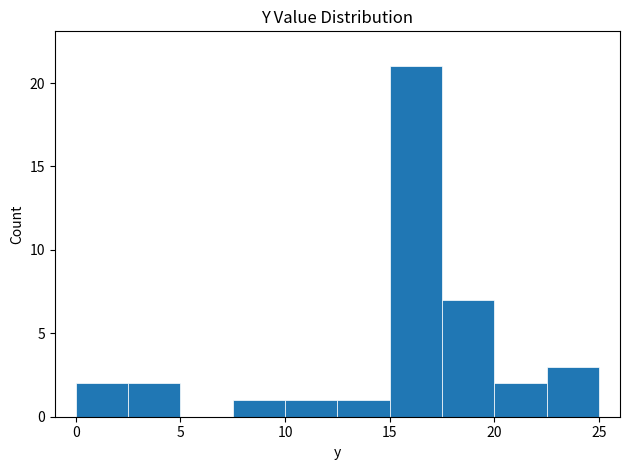

Reading left to right, list every bar in this chart as the range it spans on the x-axis followed by its height. The values are not printed on the chart, so give them approximately, as read against the axis.

0.0 to 2.5: 2
2.5 to 5.0: 2
5.0 to 7.5: 0
7.5 to 10.0: 1
10.0 to 12.5: 1
12.5 to 15.0: 1
15.0 to 17.5: 21
17.5 to 20.0: 7
20.0 to 22.5: 2
22.5 to 25.0: 3